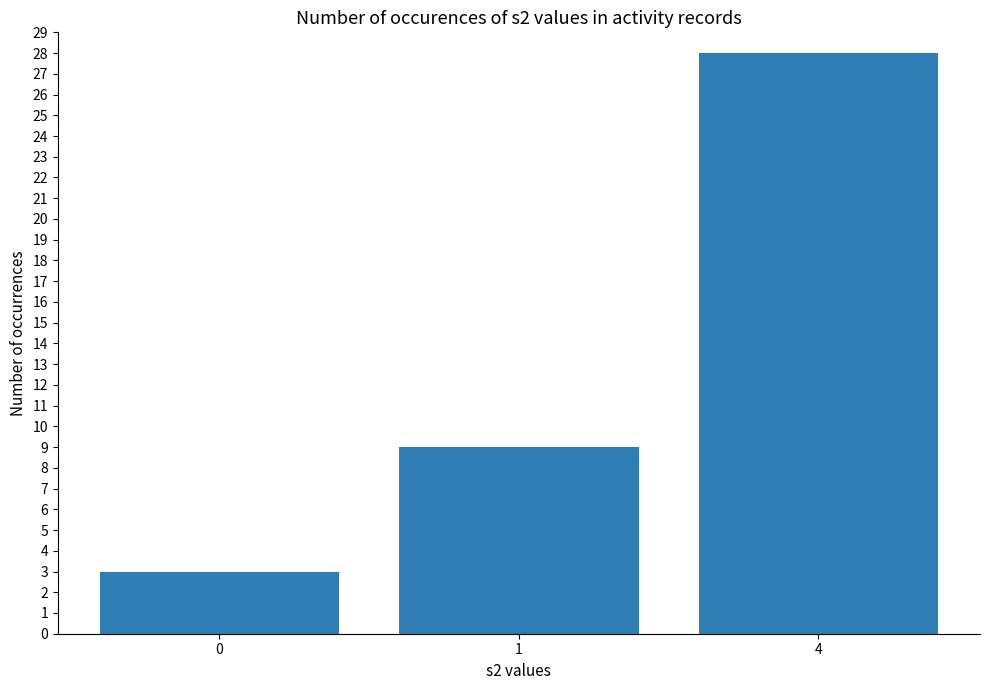

What is the change in value from 1 to 4?

+19